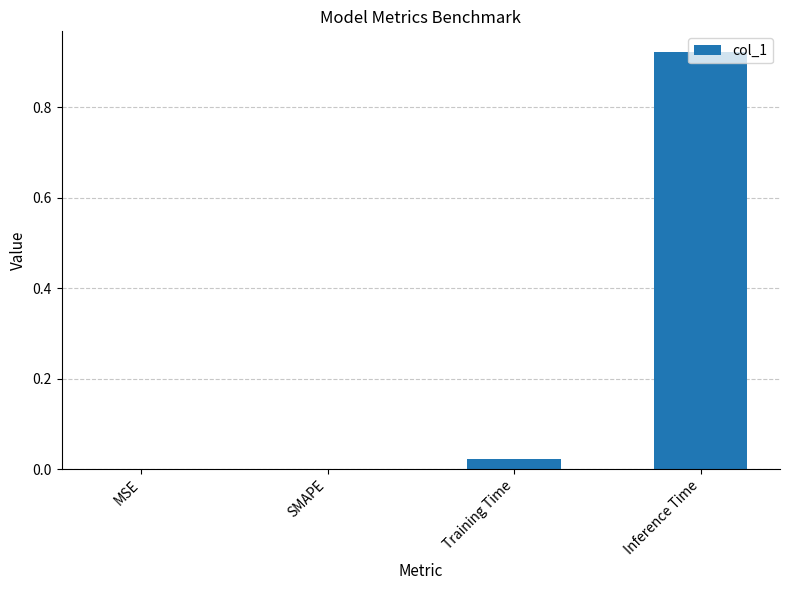

Is it true that the value at Inference Time is 0.6?

False